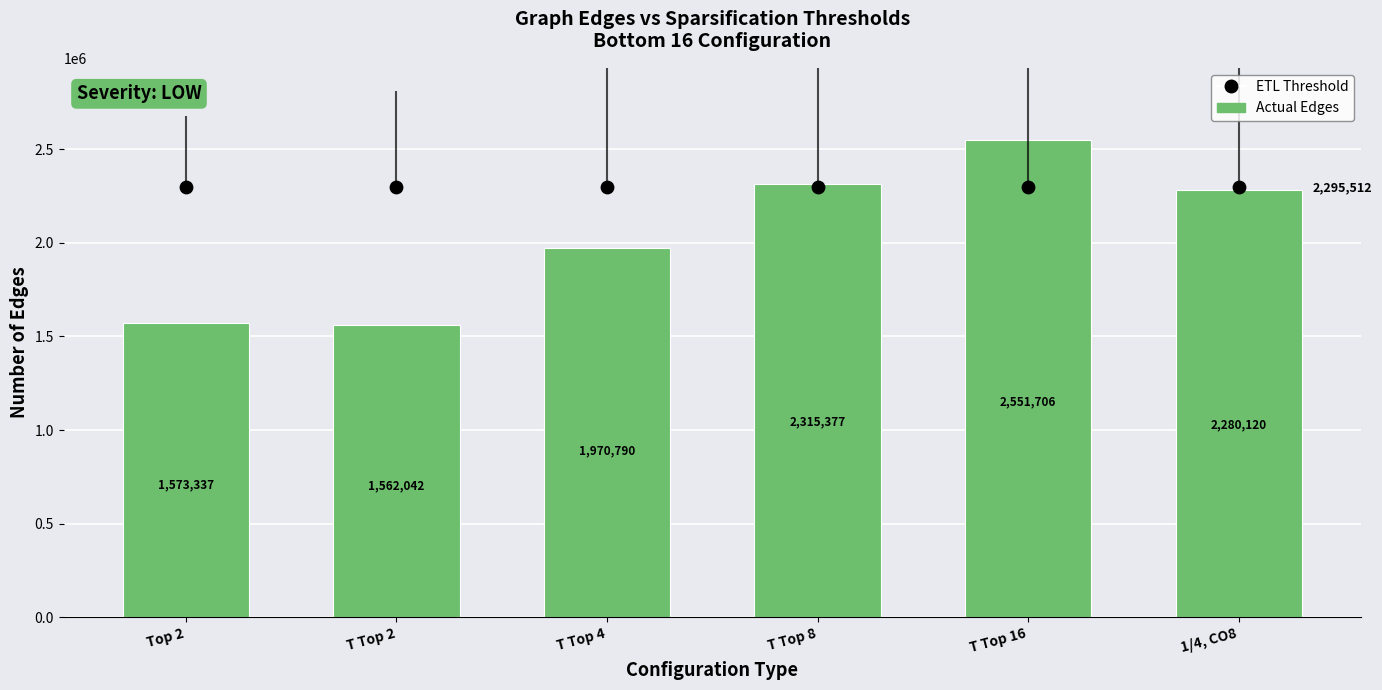

Is the value of Actual Edges at T Top 2 greater than the value of ETL Threshold at T Top 2?

No